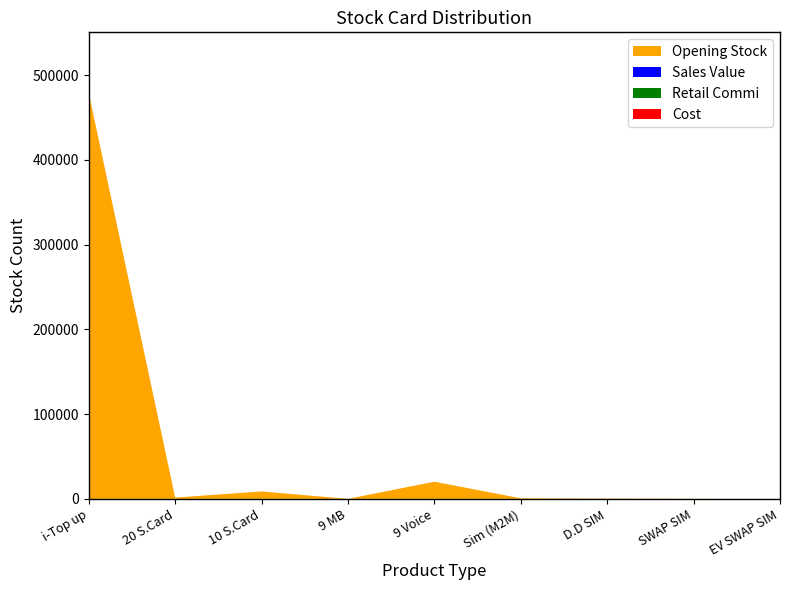

Reading left to right, transcribe all the data shown in this chart.

Opening Stock: i-Top up=478654	20 S.Card=1565	10 S.Card=8790	9 MB=50	9 Voice=20265	Sim (M2M)=701	D.D SIM=441	SWAP SIM=152	EV SWAP SIM=0
Sales Value: i-Top up=0	20 S.Card=0	10 S.Card=0	9 MB=0	9 Voice=0	Sim (M2M)=0	D.D SIM=0	SWAP SIM=0	EV SWAP SIM=0
Retail Commi: i-Top up=0	20 S.Card=0	10 S.Card=0	9 MB=0	9 Voice=0	Sim (M2M)=0	D.D SIM=0	SWAP SIM=0	EV SWAP SIM=0
Cost: i-Top up=0	20 S.Card=0	10 S.Card=0	9 MB=0	9 Voice=0	Sim (M2M)=0	D.D SIM=0	SWAP SIM=0	EV SWAP SIM=0